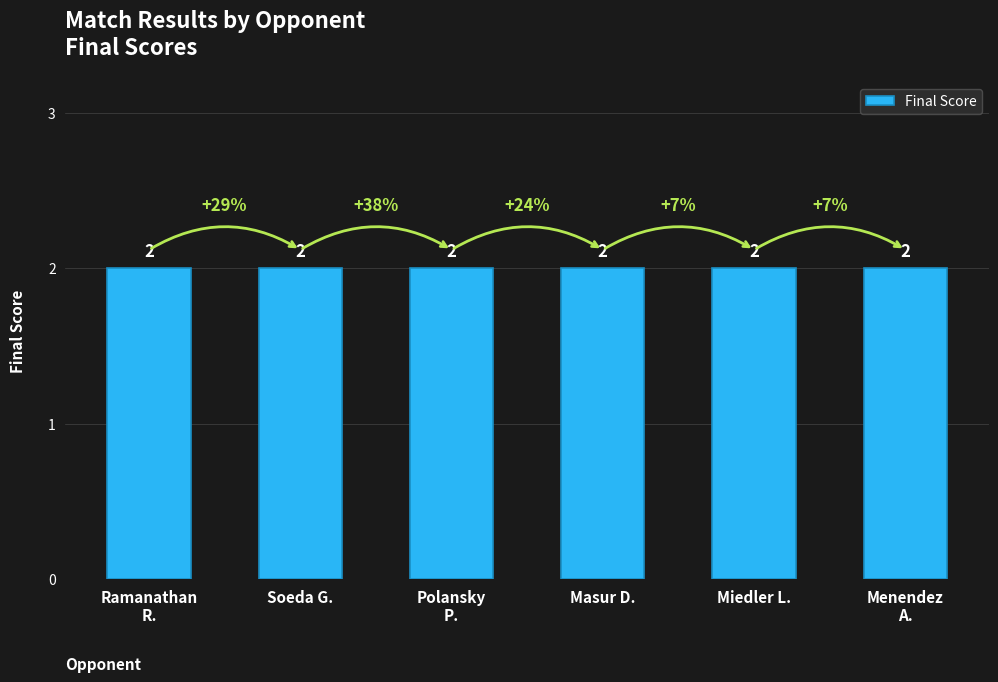

At which label is Losses closest to 0?

Ramanathan R.